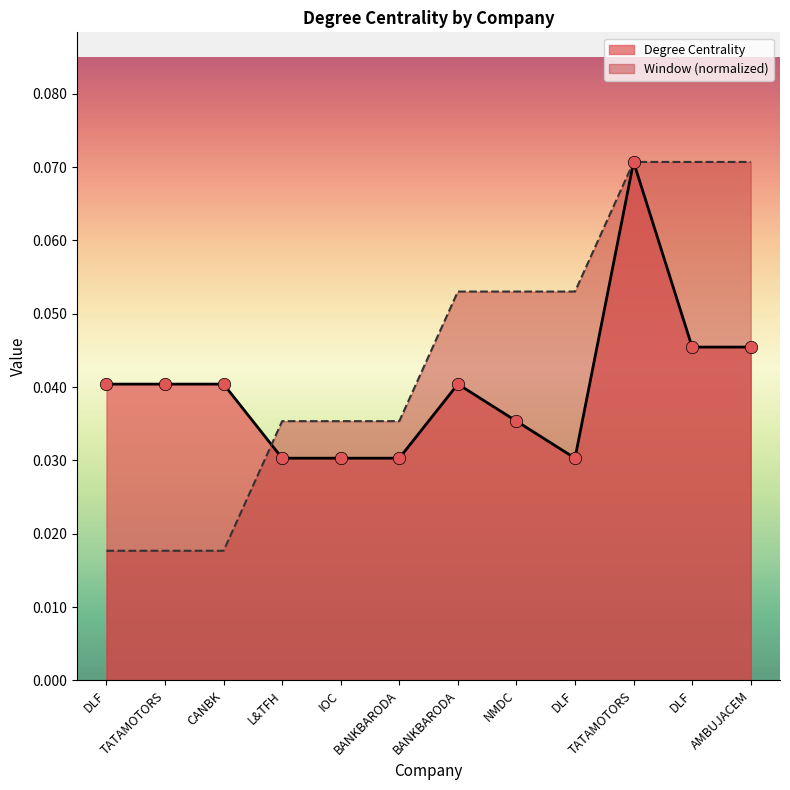

Which series has the largest Y range (max minus min)?

Window